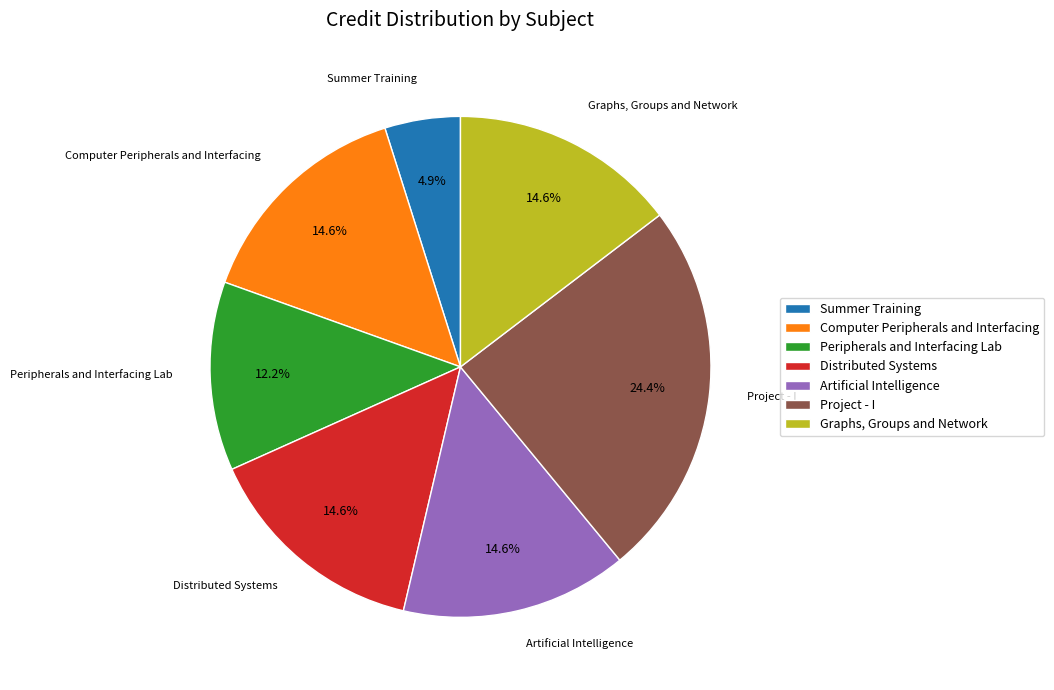

To the nearest percent, what percentage of the pie is Project - I?

24%